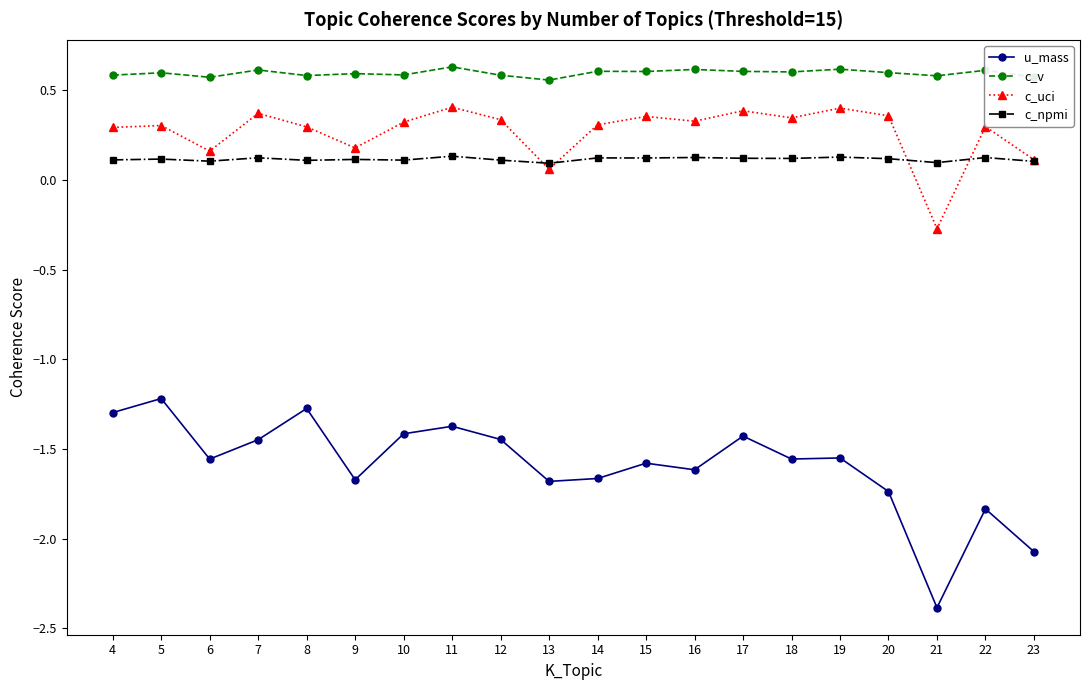

How many values in c_uci are below zero?

1